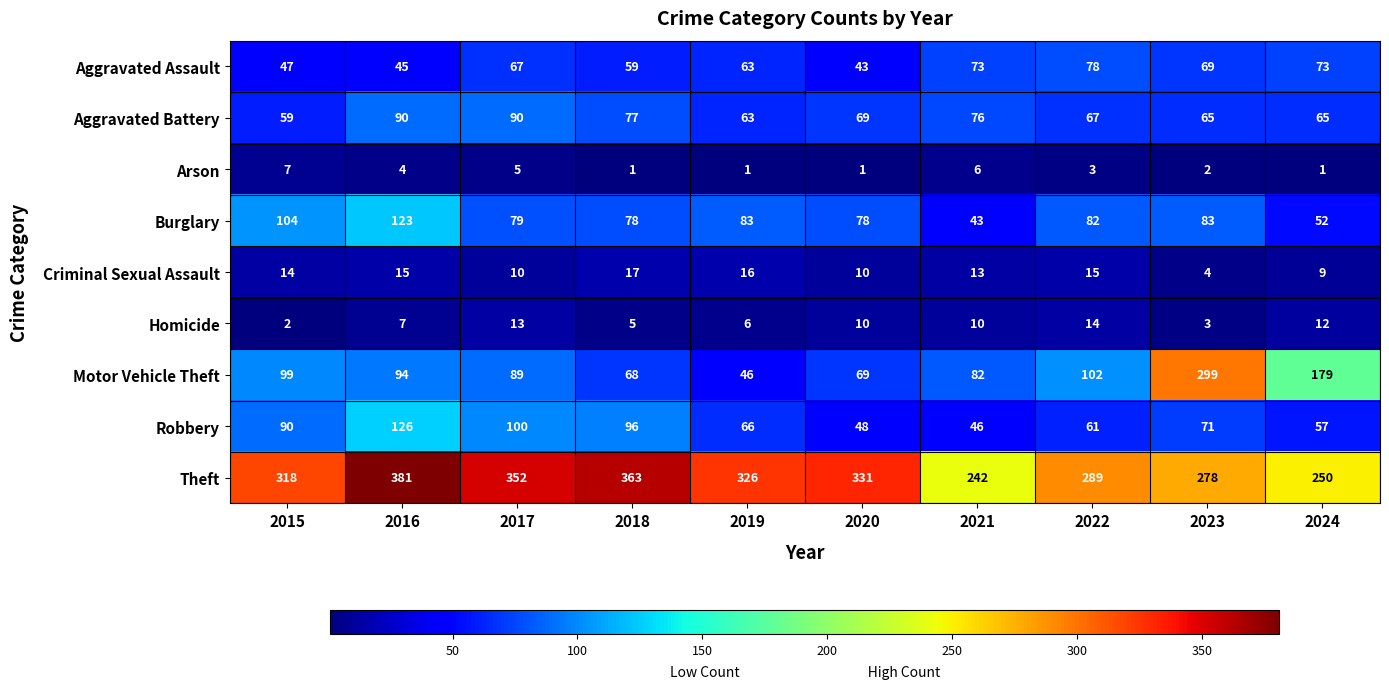

Where is Robbery nearest to the value 86?

2015